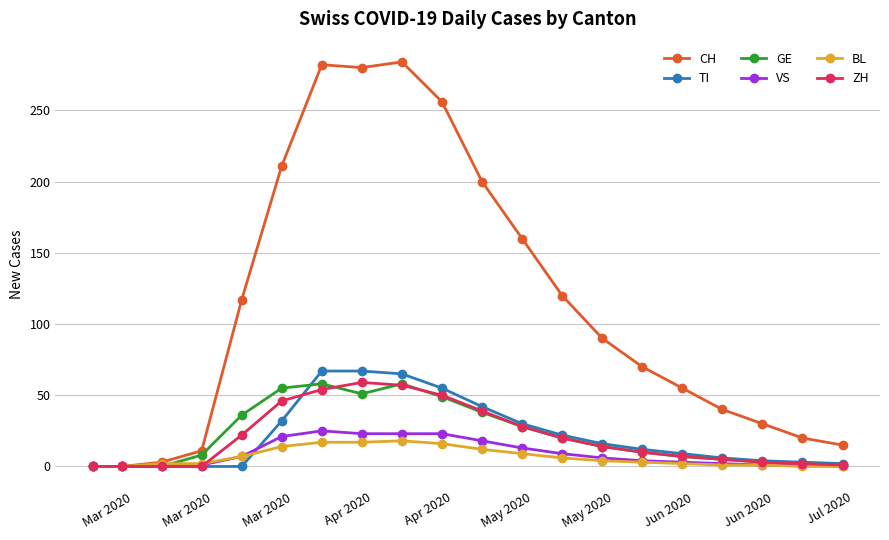

Which series has the largest range (max minus min)?

CH